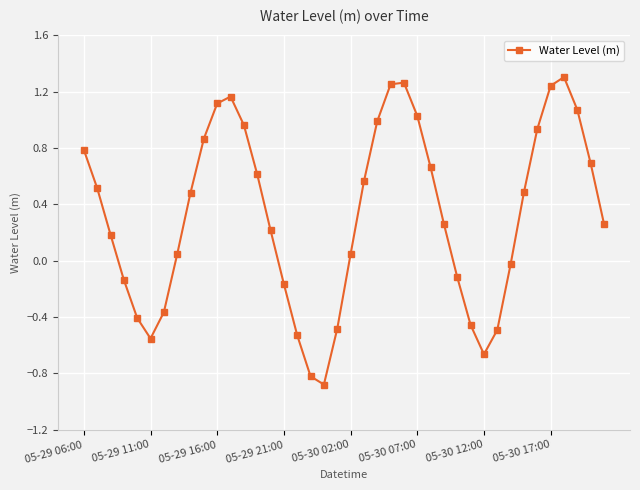

What is the difference between the second highest and second lowest values?

2.1